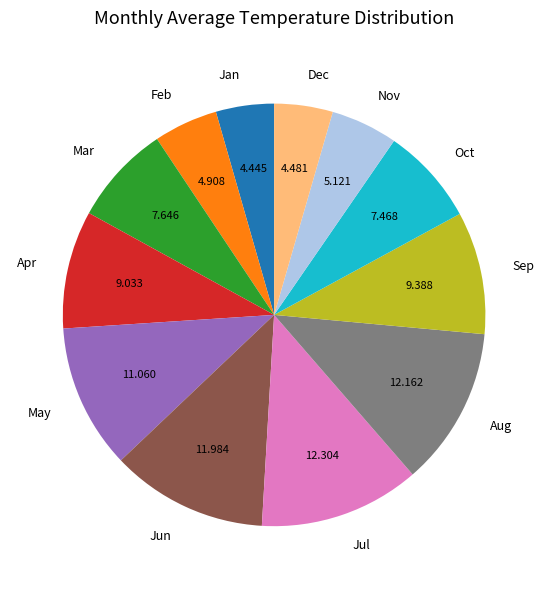

Does Oct account for over 50% of the chart?

No